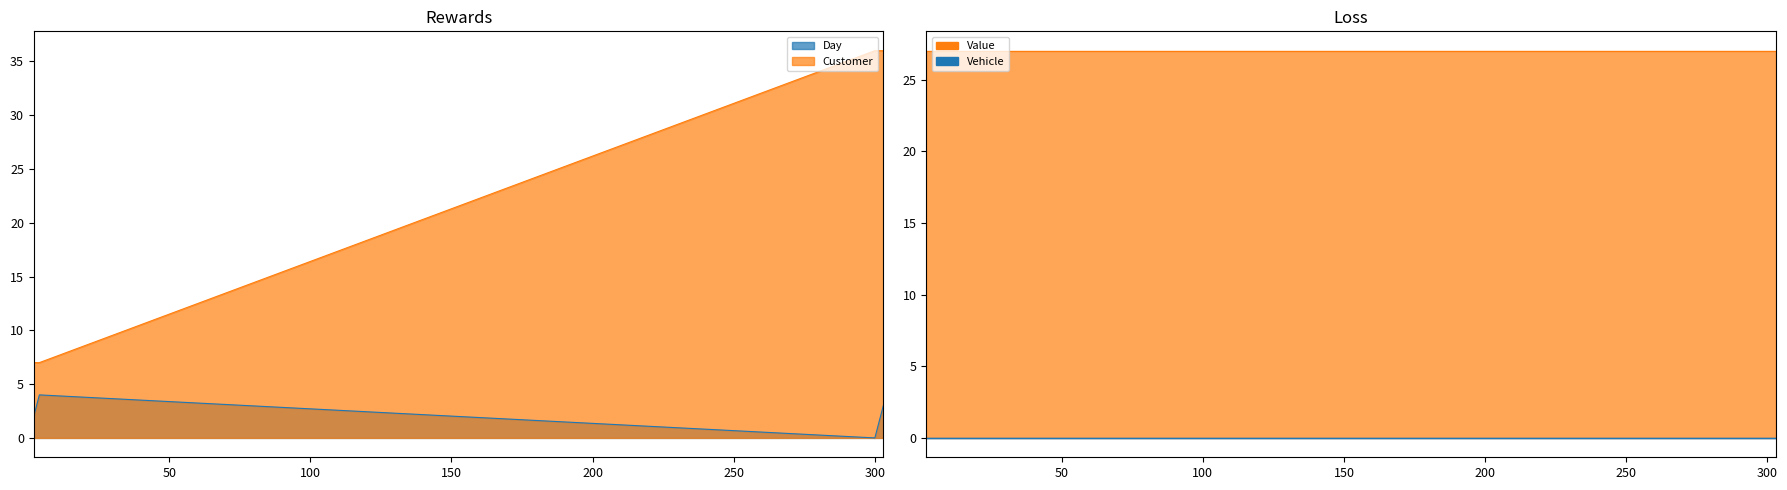

True or false: Customer and Day cross at least once.

False